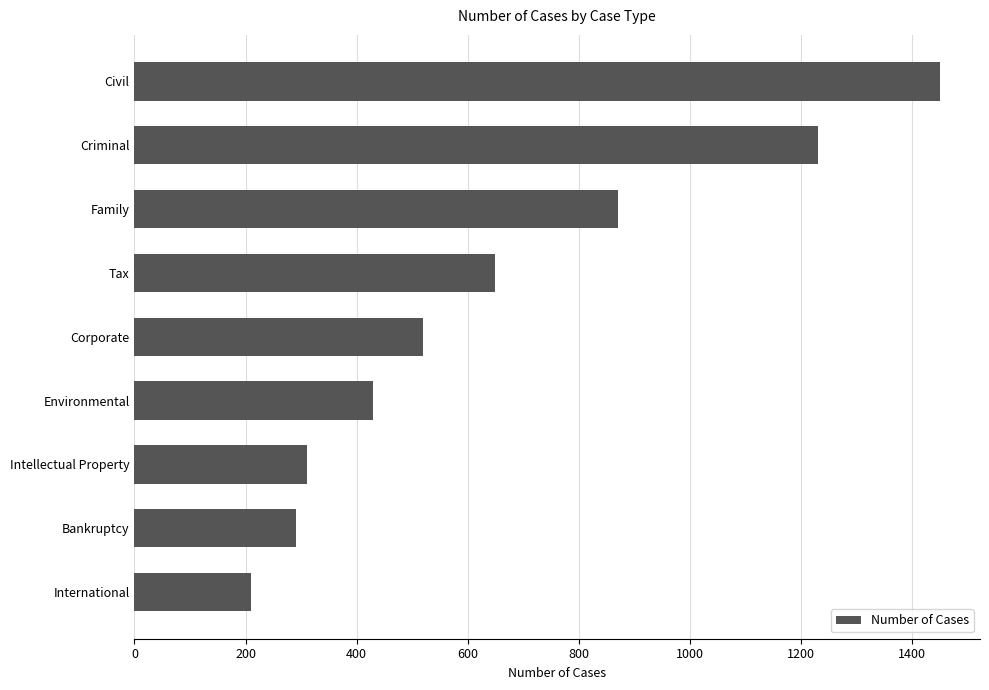

Where is the data nearest to the value 830?

Family